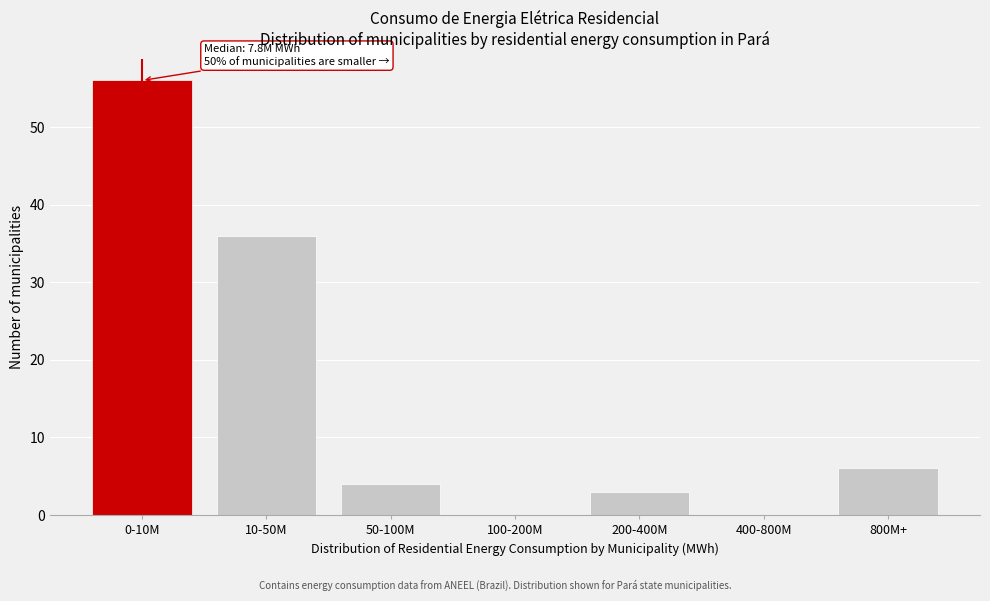

Reading right to left, extract all data points from this chart.

800M+=6	400-800M=0	200-400M=3	100-200M=0	50-100M=4	10-50M=36	0-10M=56